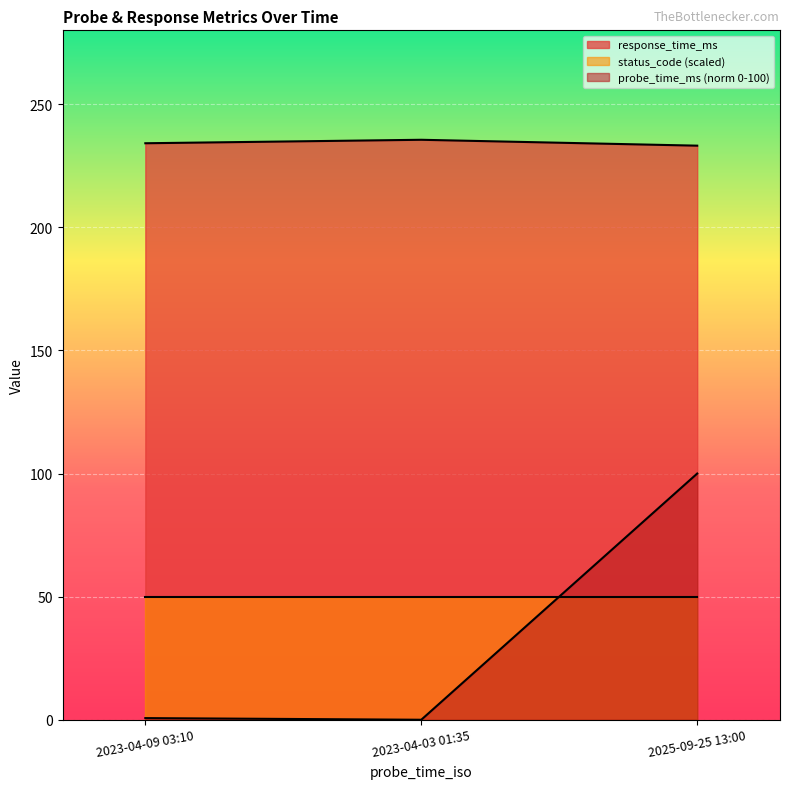

What is the sum of all response_time_ms values?

702.9